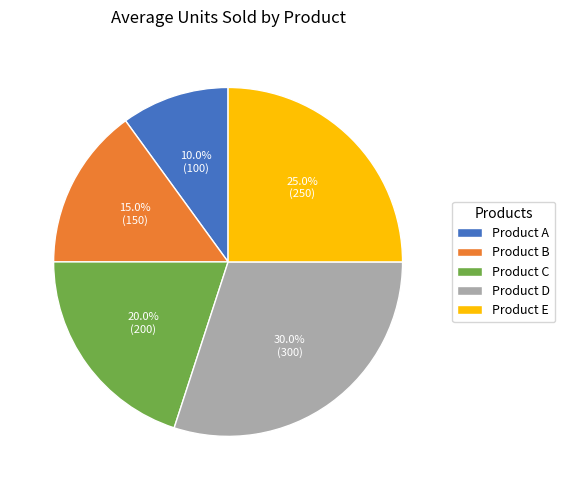

Does any single category account for the majority?

No